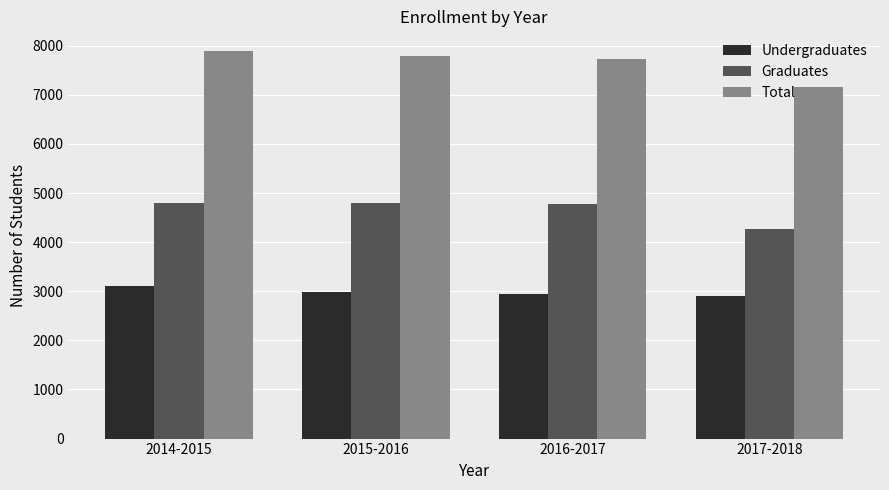

How many data points does each series have?

4